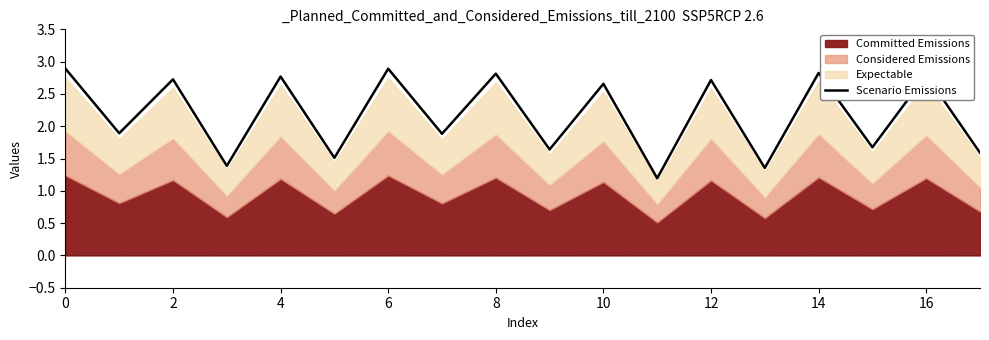

Does the chart have visible grid lines?

No